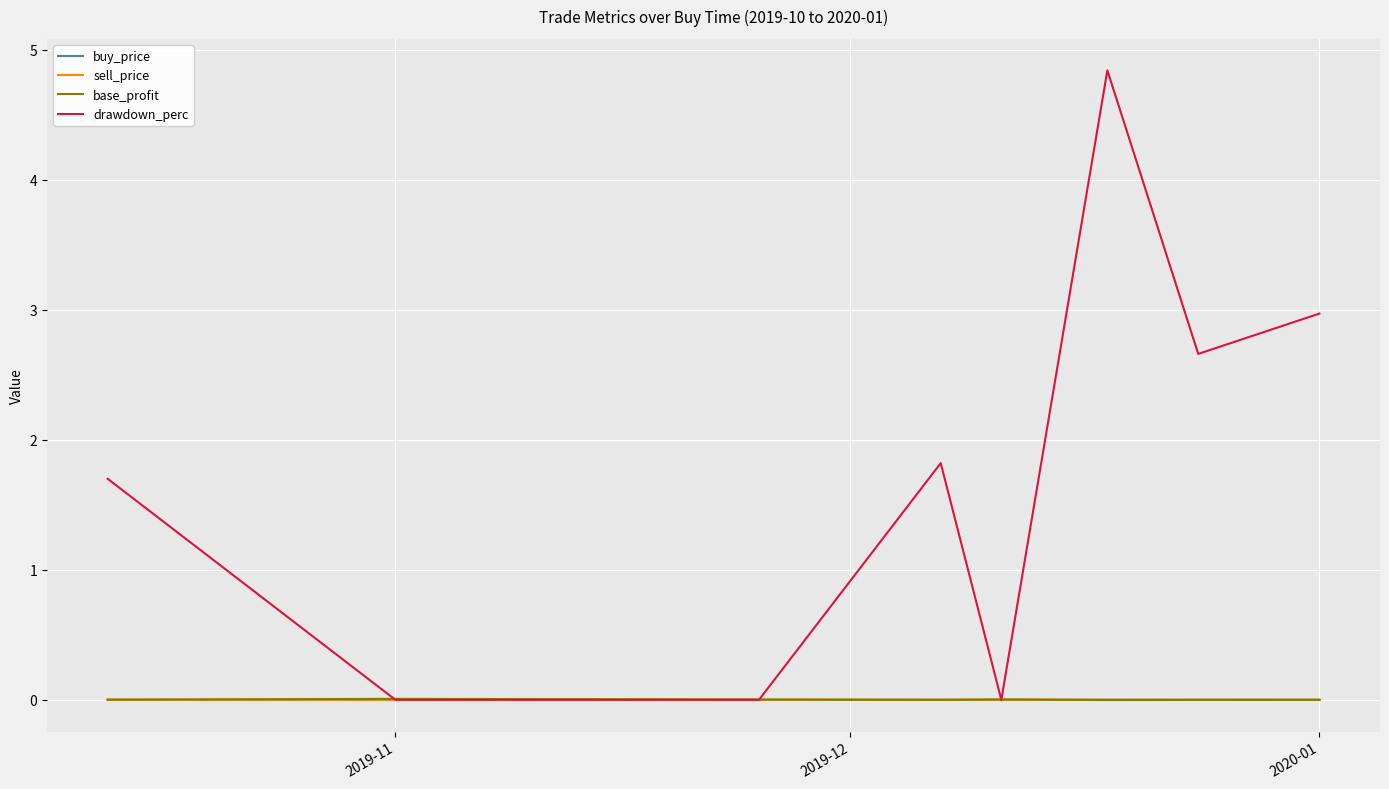

Which series has the largest range (max minus min)?

drawdown_perc